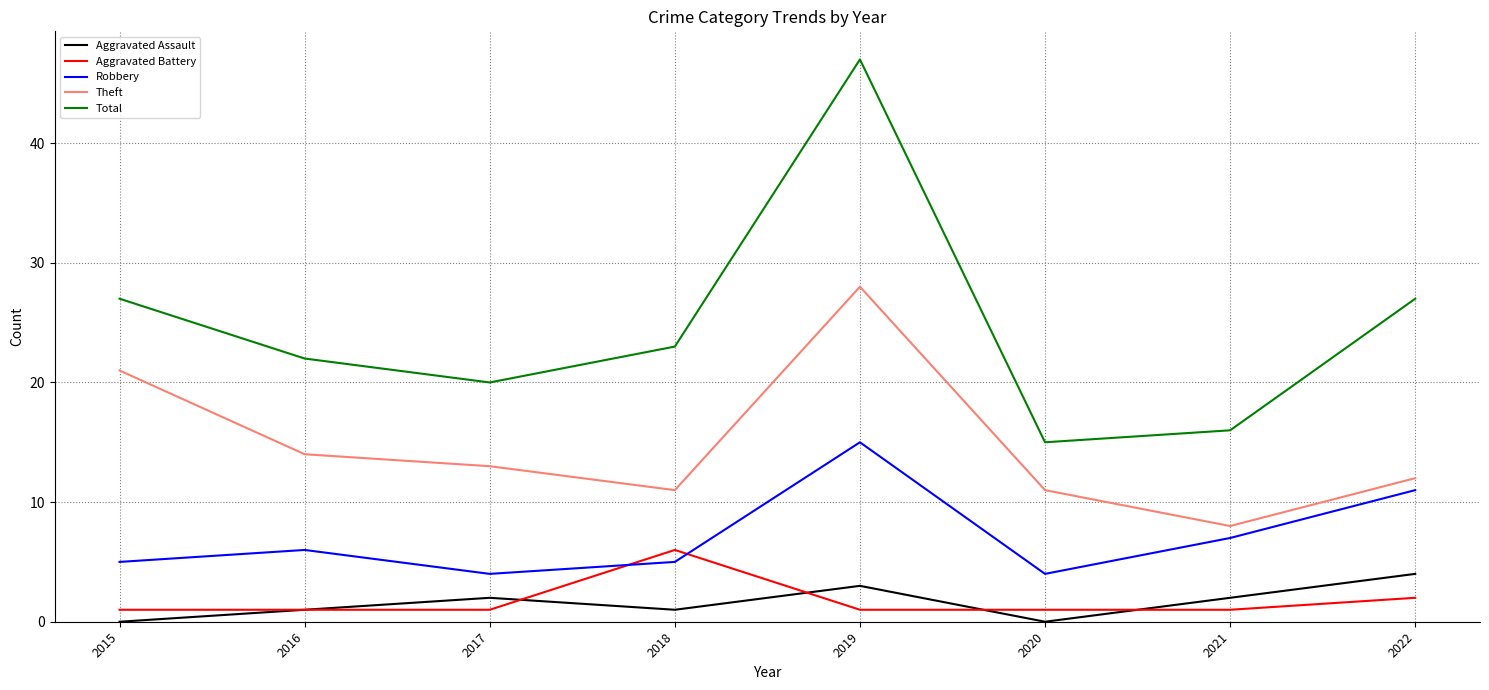

Read the Robbery value at 2015.

5